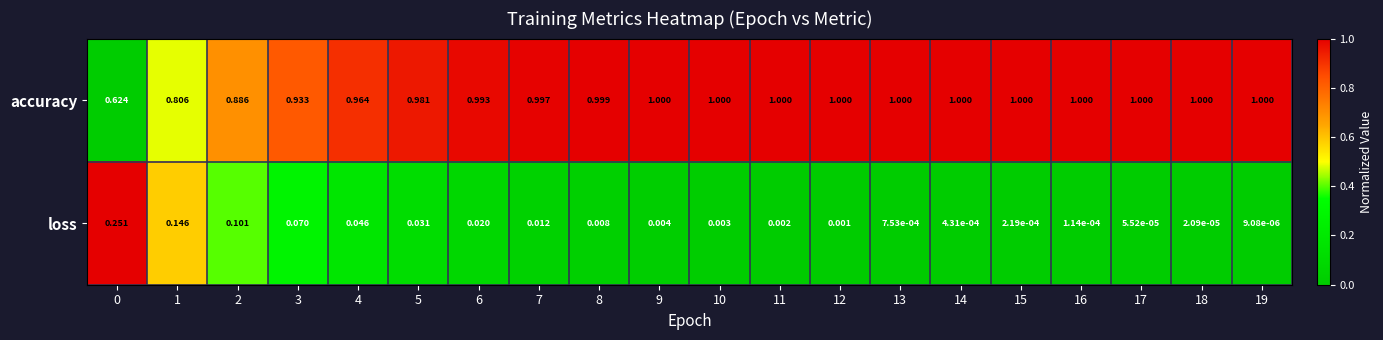

What is the difference between the highest and lowest values at 16?

1.0